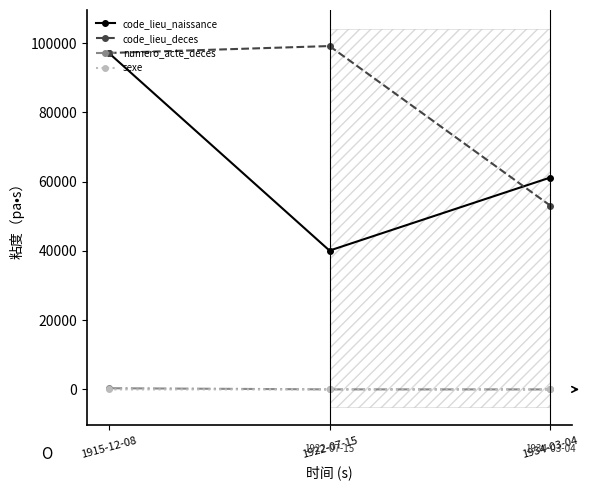

What is the average value of the numero_acte_deces series?

118